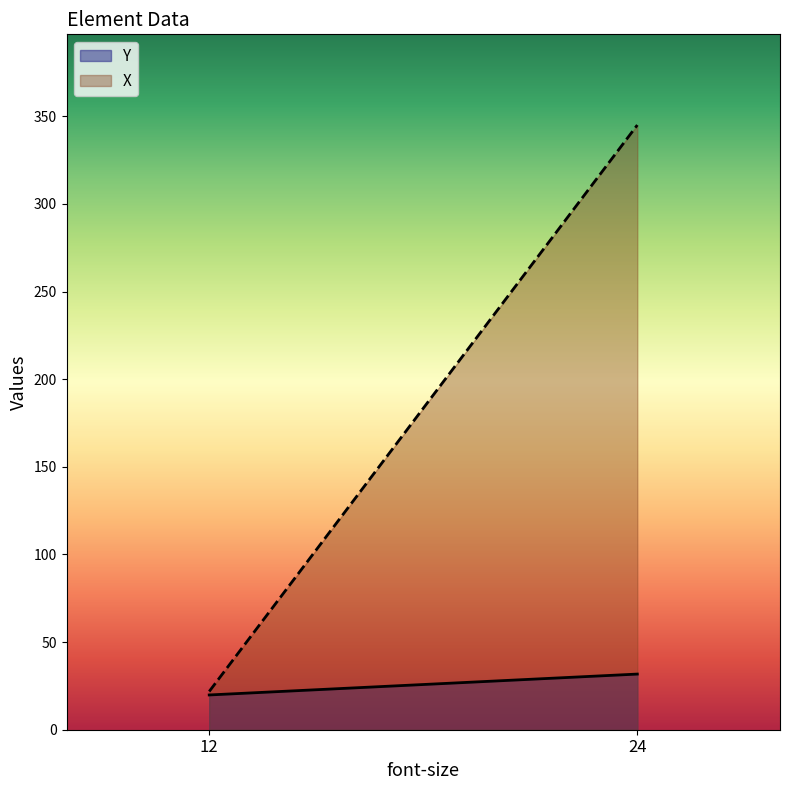

Rank the categories by X value from lowest to highest.

12, 24